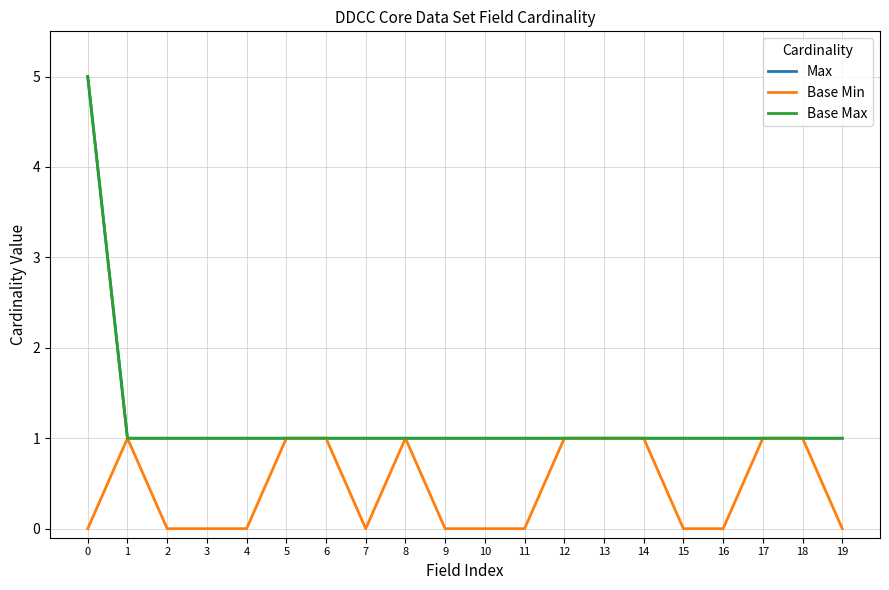

List the labels in order of Base Max value, smallest first.

1, 2, 3, 4, 5, 6, 7, 8, 9, 10, 11, 12, 13, 14, 15, 16, 17, 18, 19, 0